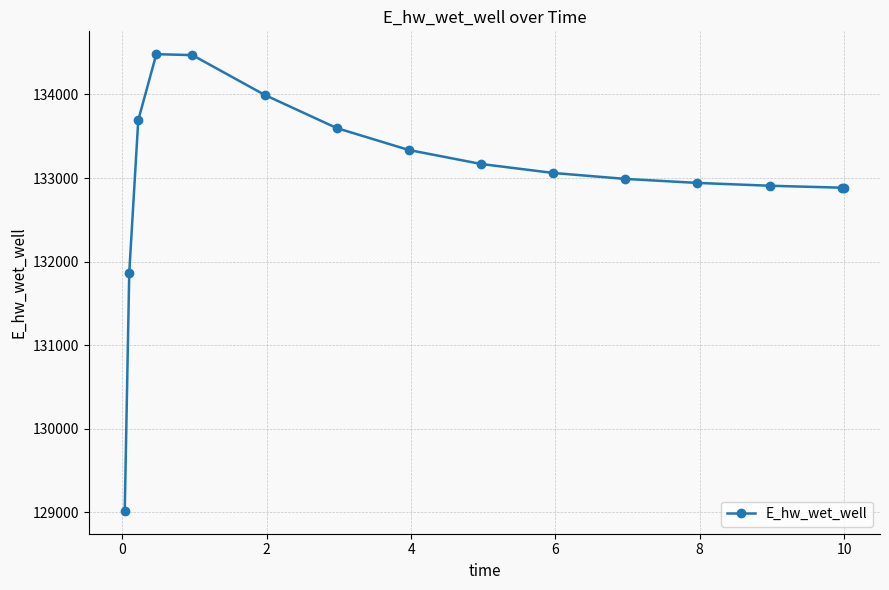

Count the number of data series in this chart.

1